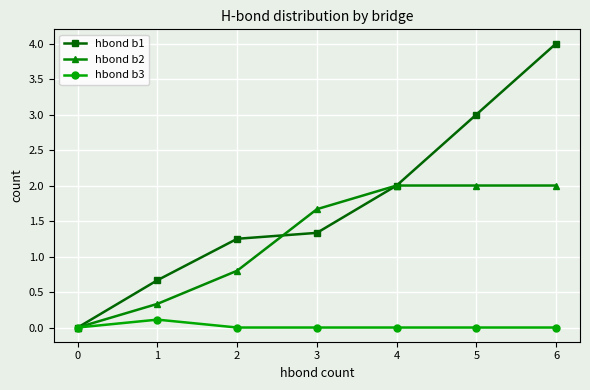

Rank the series by their maximum value, from highest to lowest.

hbond b1, hbond b2, hbond b3